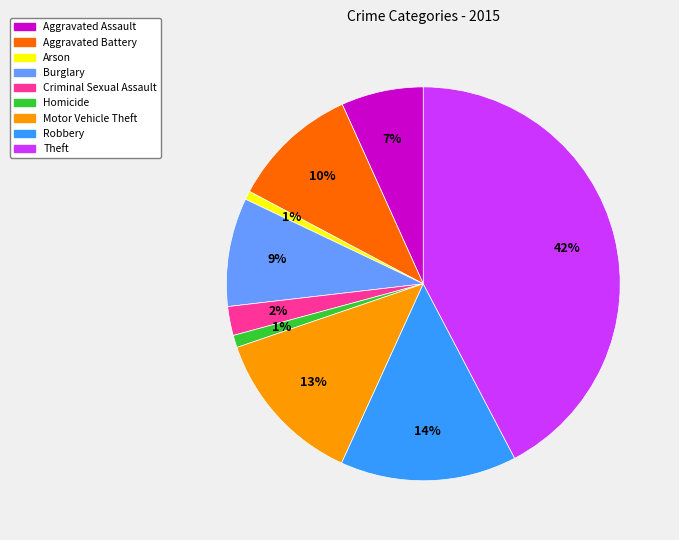

Is there a majority slice in this chart?

No